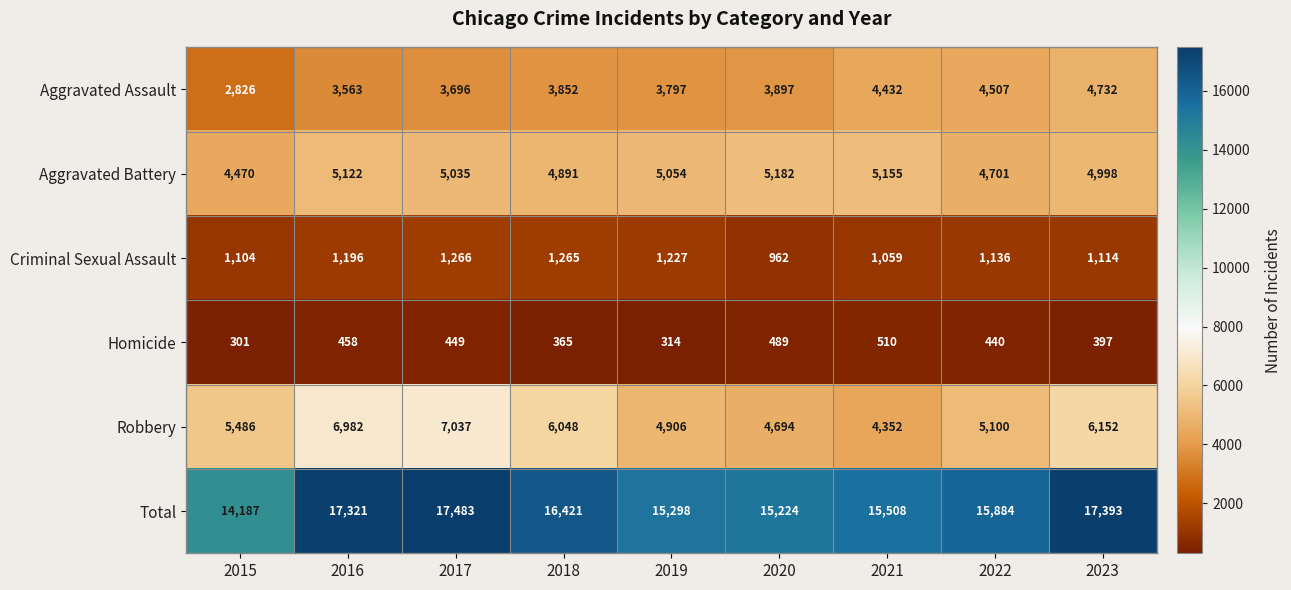

At how many categories does at least one series exceed 12969?

9